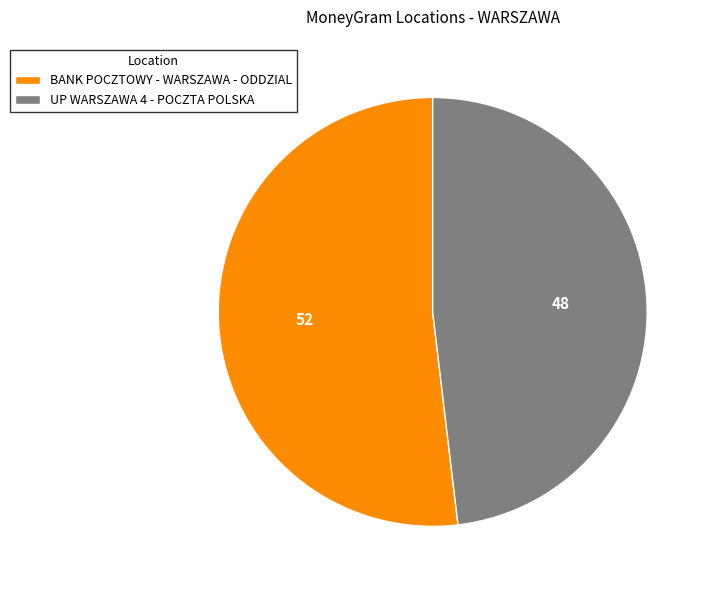

Combined, do UP WARSZAWA 4 - POCZTA POLSKA and BANK POCZTOWY - WARSZAWA - ODDZIAL account for over 50%?

Yes